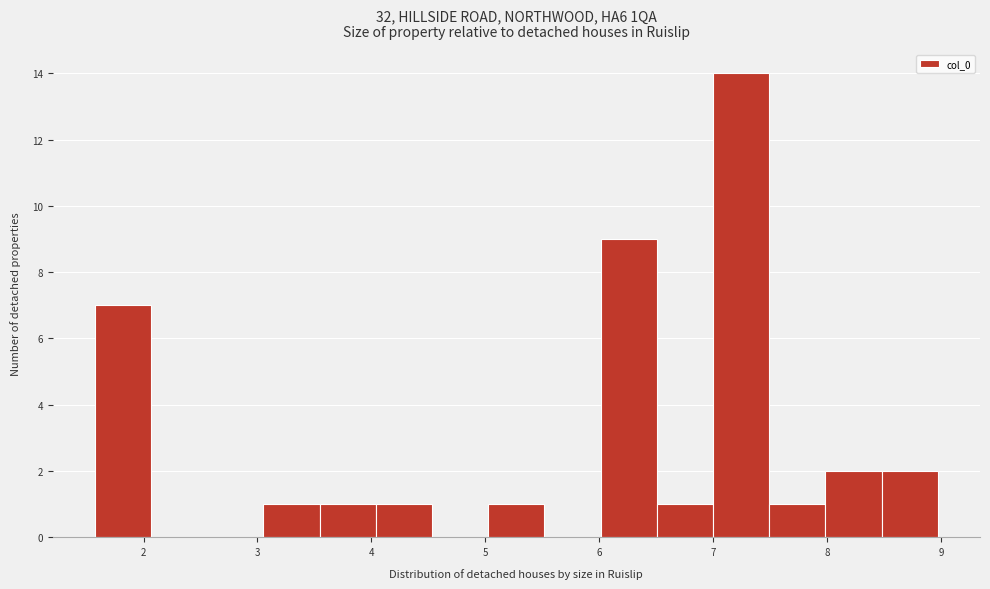

Which range on the x-axis has the tallest bar?

7.0 to 7.5